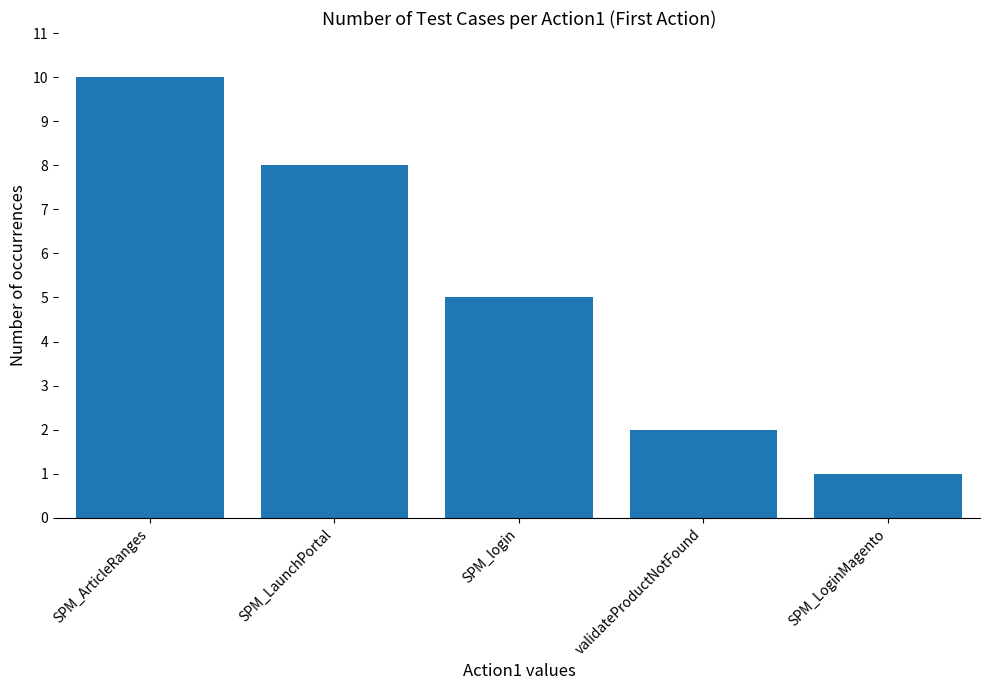

Is it true that the value at validateProductNotFound is 2?

True